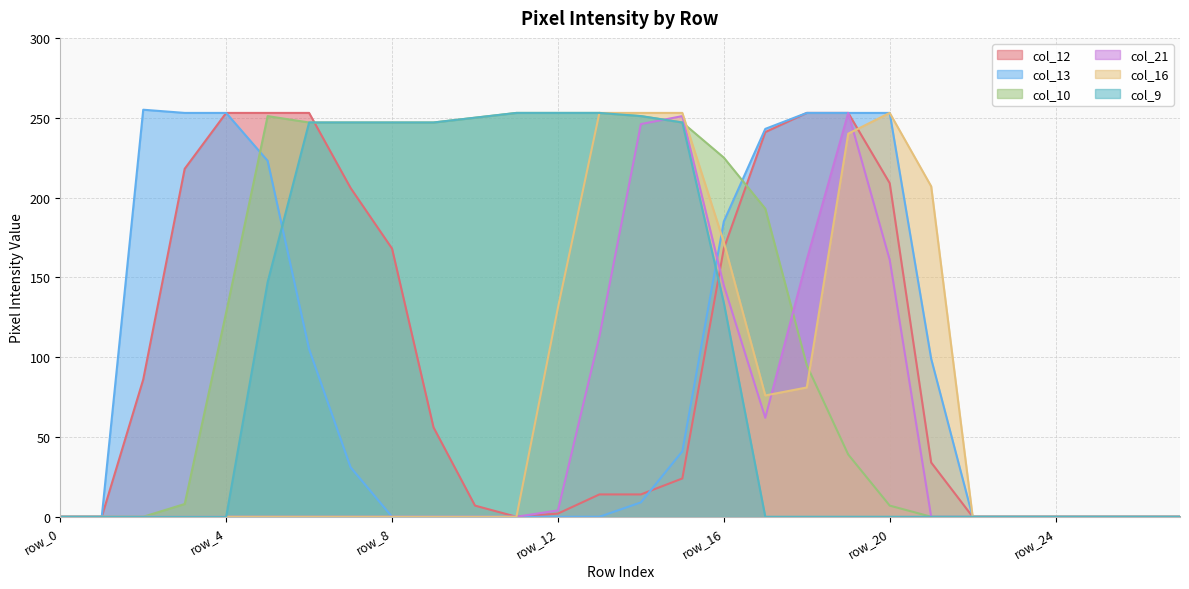

The value of col_21 at row_17 is 62. True or false?

True